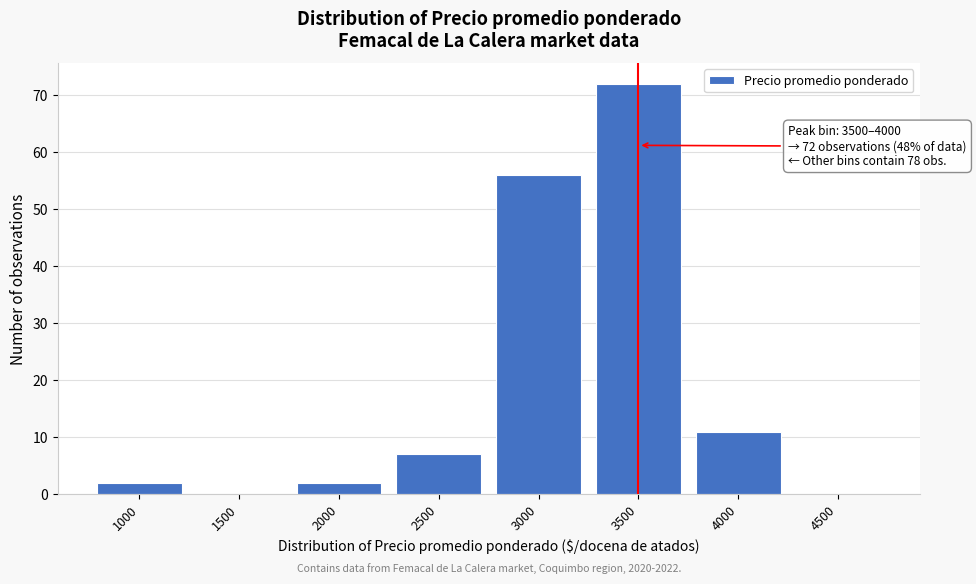

Reading right to left, what are all the values shown in this chart?

4500=0	4000=11	3500=72	3000=56	2500=7	2000=2	1500=0	1000=2